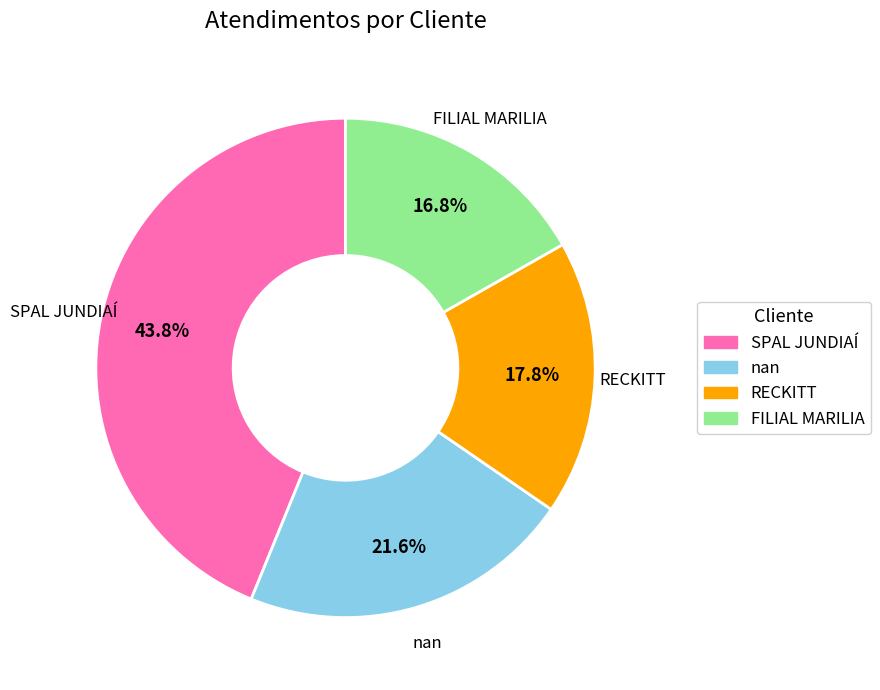

Combined, what portion of the pie is SPAL JUNDIAÍ and FILIAL MARILIA?

60.6%